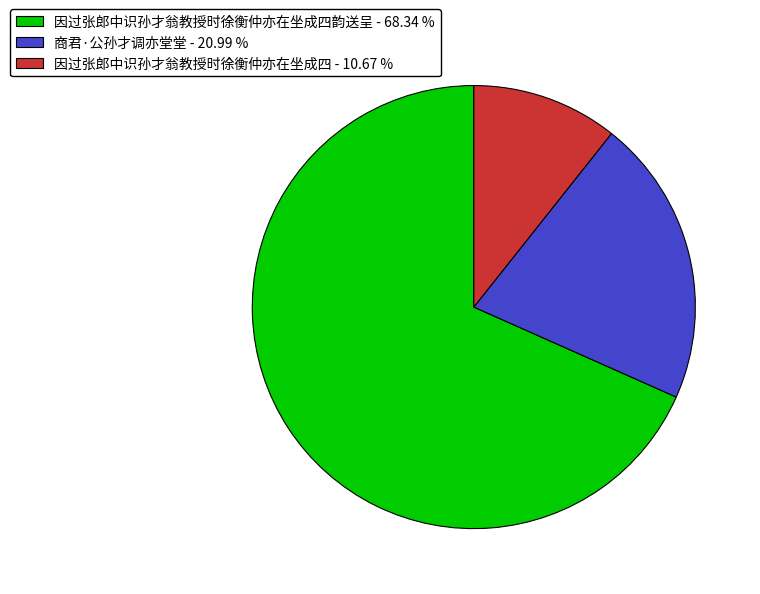

Rank the categories by value from lowest to highest.

因过张郎中识孙才翁教授时徐衡仲亦在坐成四 - 10.67 %, 商君·公孙才调亦堂堂 - 20.99 %, 因过张郎中识孙才翁教授时徐衡仲亦在坐成四韵送呈 - 68.34 %